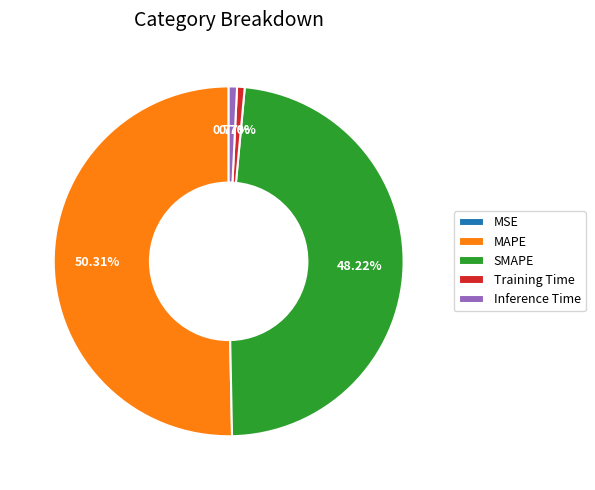

Which slice represents more than half of the pie?

MAPE